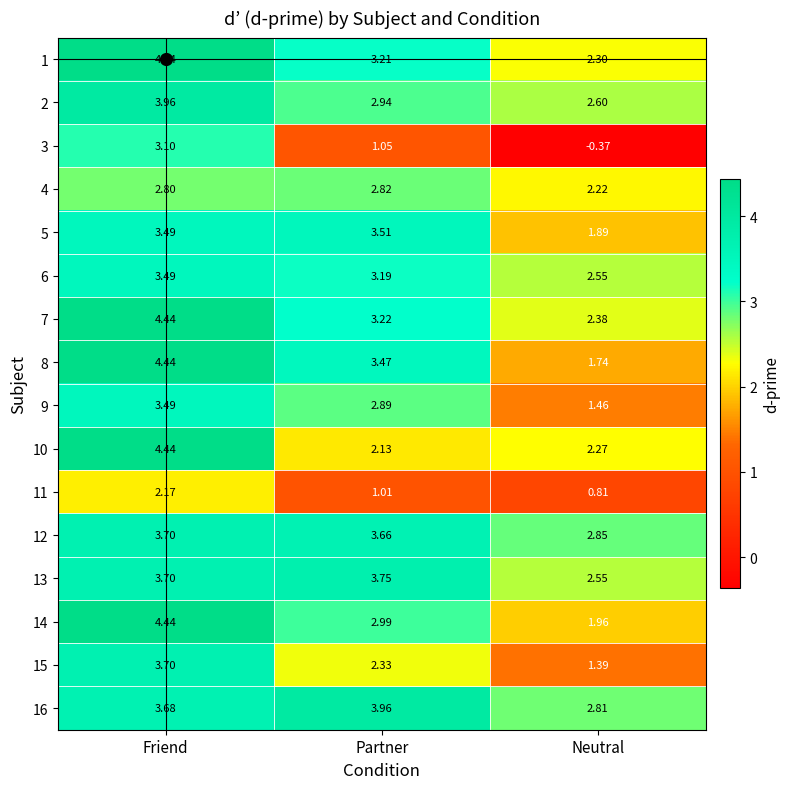

At which label is 14 closest to 3?

Partner